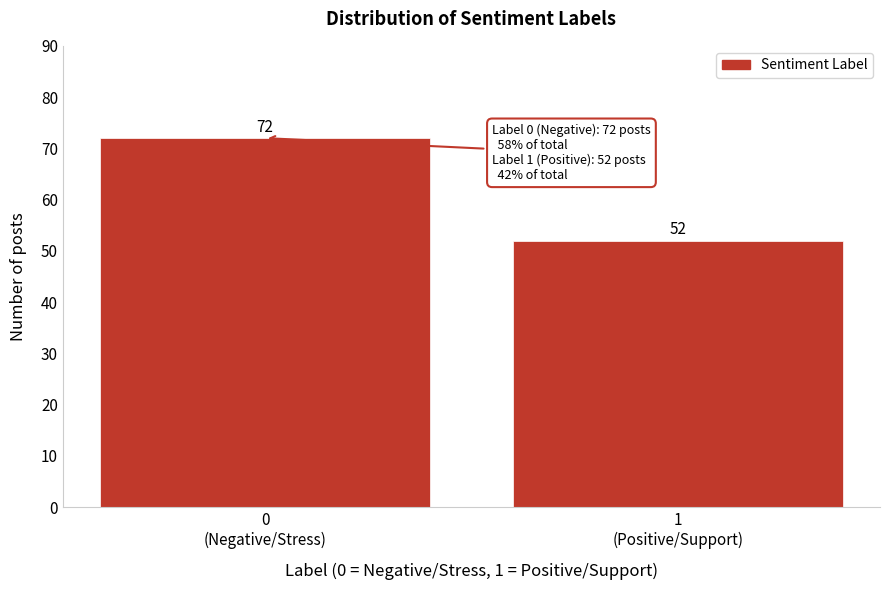

Reading left to right, list all the values displayed in this chart.

72	52